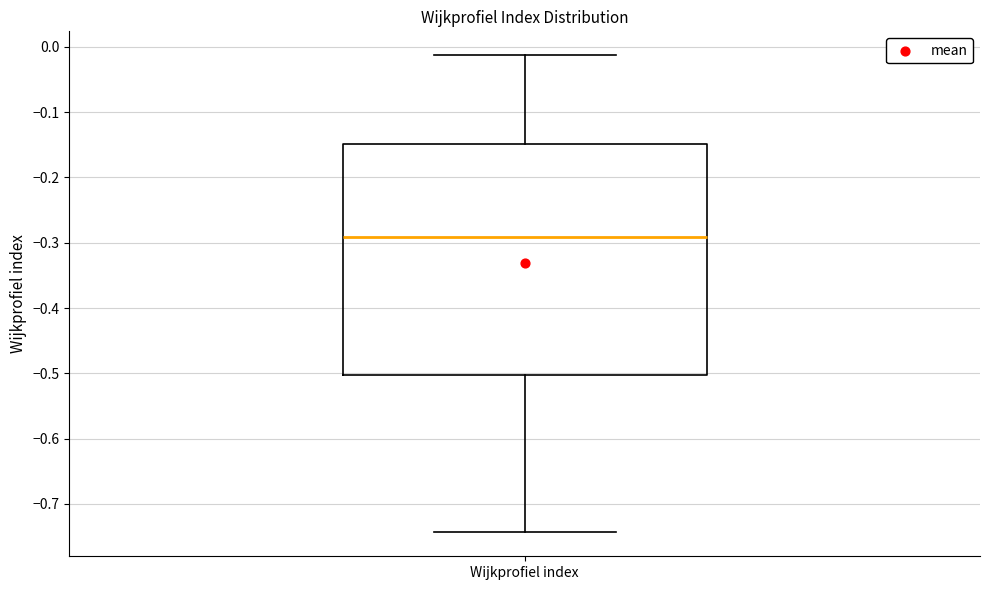

Where is the upper edge of the box for Wijkprofiel index on the y-axis? The values are not printed on the chart, so give them approximately, as read against the axis.

-0.15